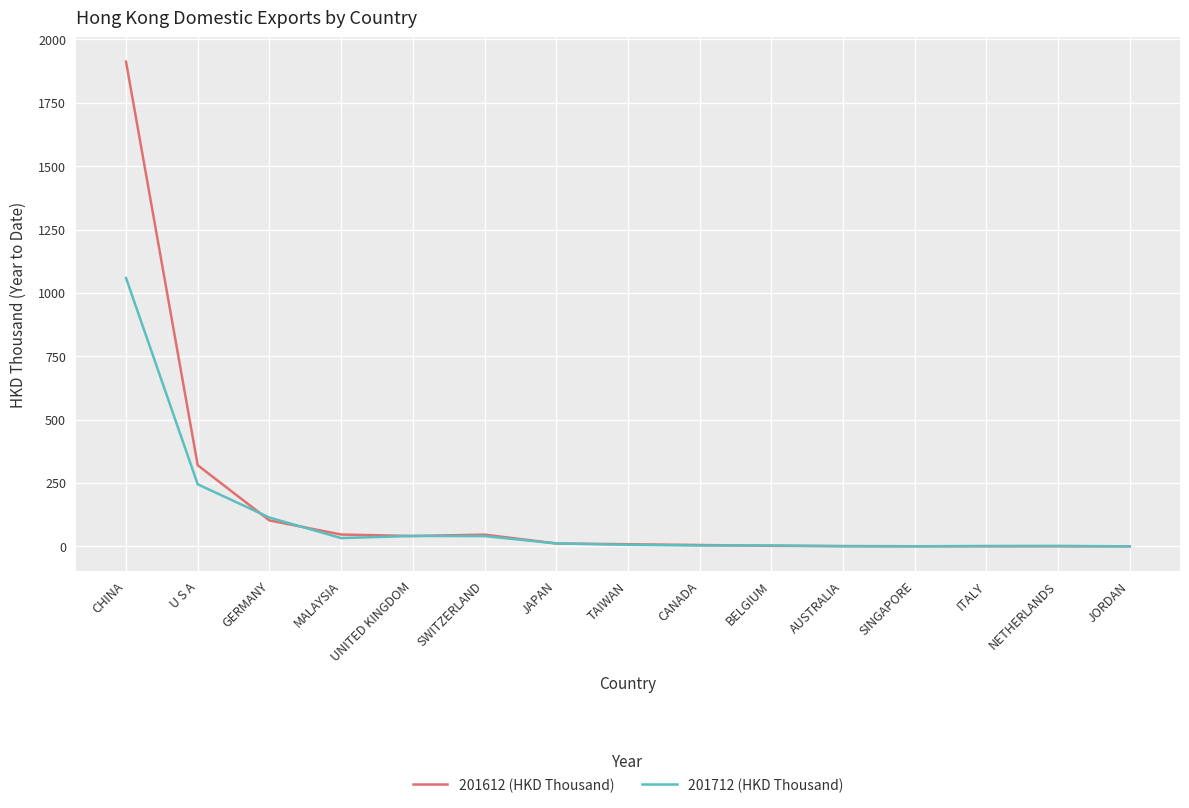

Which series has the widest spread of values?

201612 (HKD Thousand)